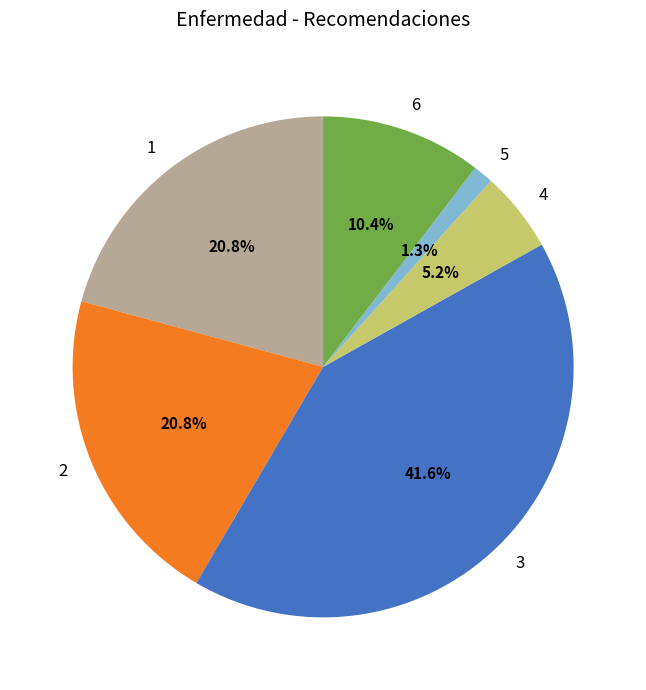

Between 2 and 5, which is larger?

2